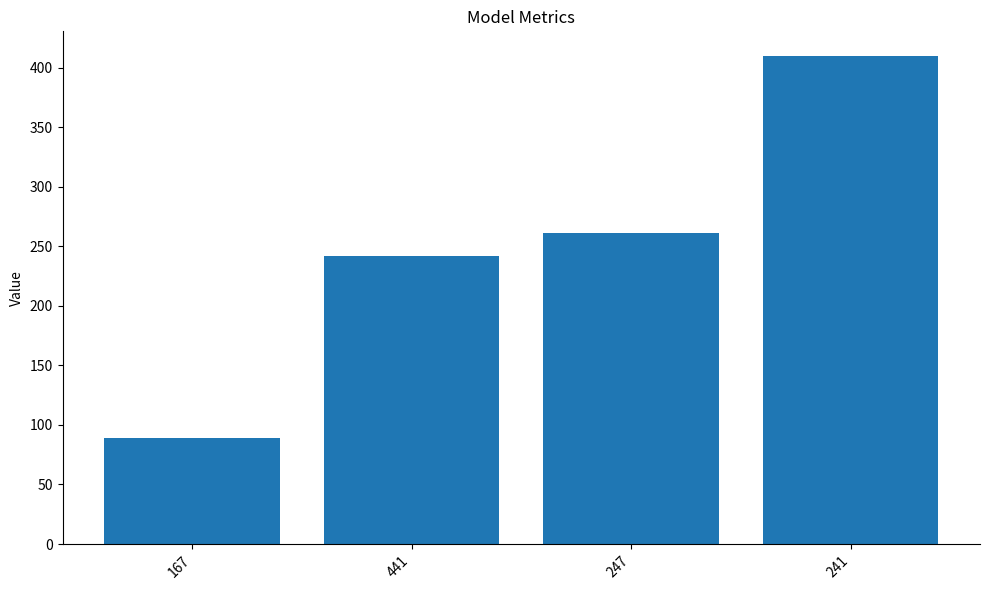

Reading left to right, list all the values displayed in this chart.

167=89	441=242	247=261	241=410